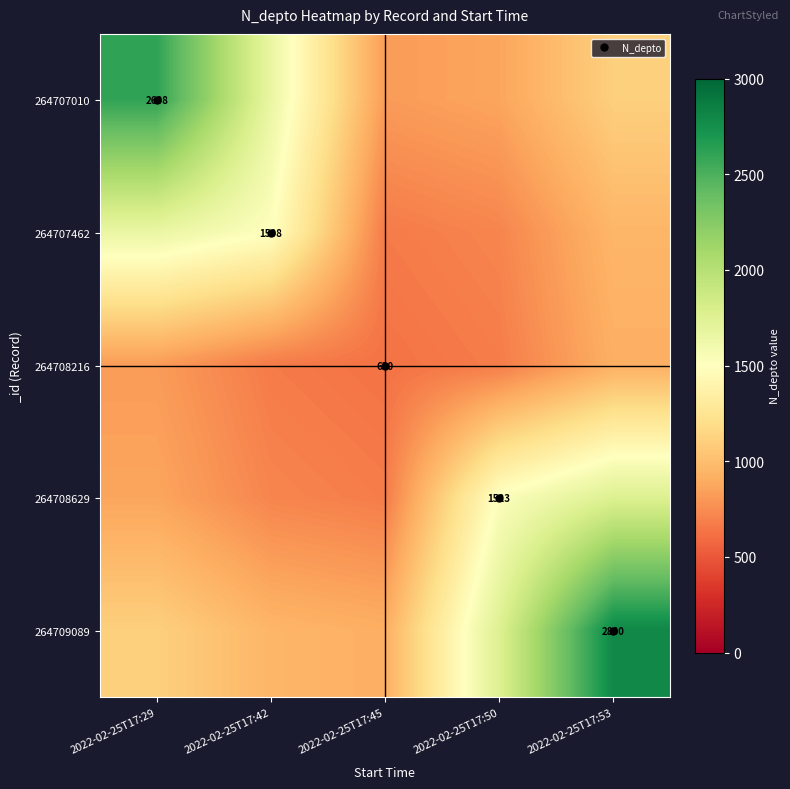

Rank the categories by 264708629 value from lowest to highest.

2022-02-25T17:45, 2022-02-25T17:42, 2022-02-25T17:29, 2022-02-25T17:50, 2022-02-25T17:53